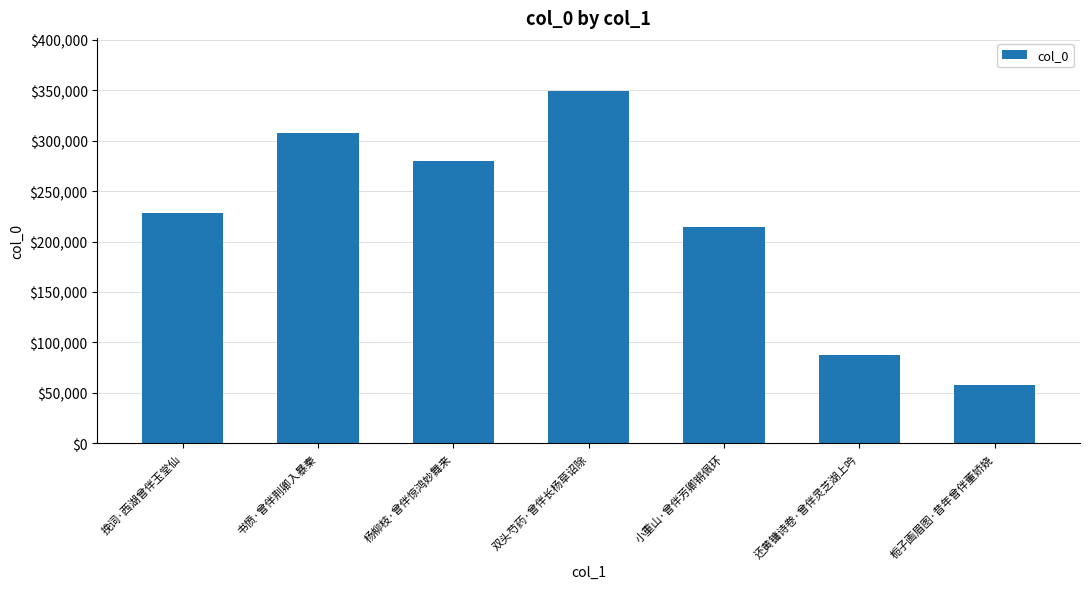

List the labels in order of value, largest first.

双头芍药·曾伴长杨草诏除, 书愤·曾伴荆卿入暴秦, 杨柳枝·曾伴惊鸿妙舞来, 挽词·西湖曾伴玉堂仙, 小重山·曾伴芳卿锵佩环, 还黄镛诗卷·曾伴灵芝湖上吟, 栀子画眉图·昔年曾伴董娇娆